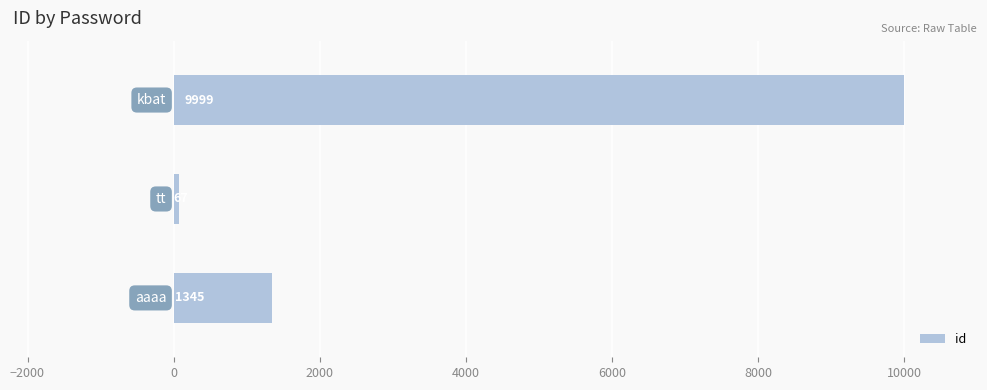

How many bars are there in total?

3